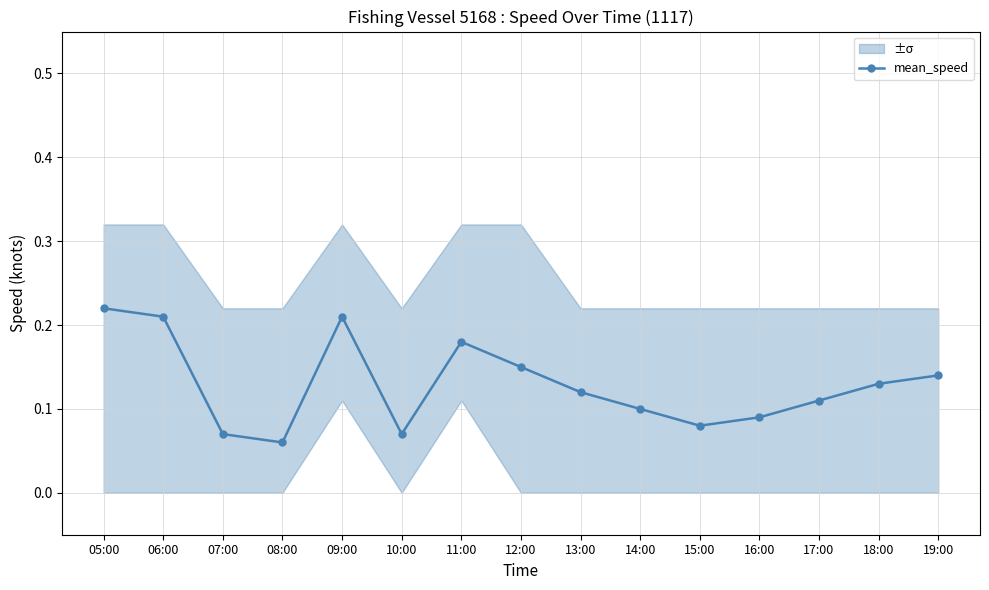

Is this an area chart (filled region under the line)?

No